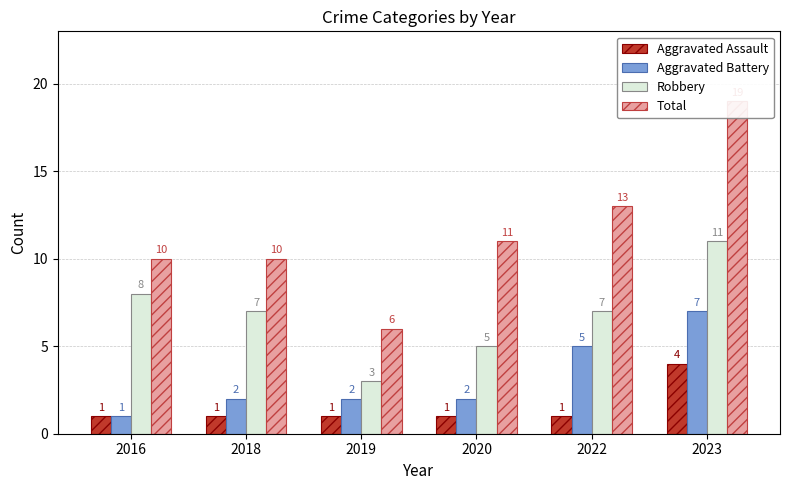

What is the approximate value of Aggravated Battery at 2023?

7